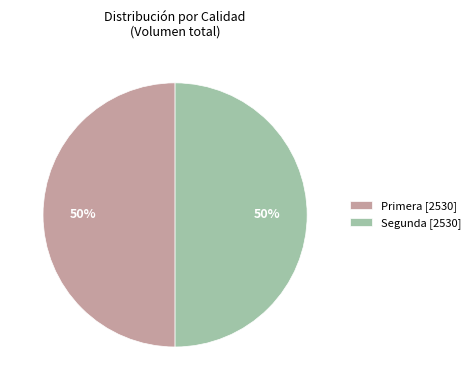

To the nearest percent, what percentage of the pie is Primera [2530]?

50%